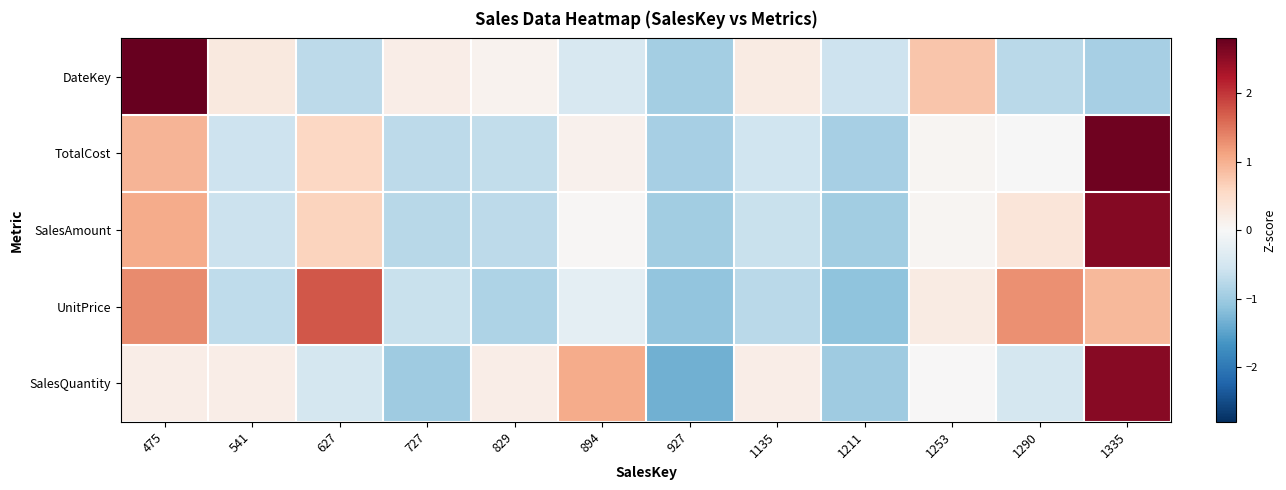

Which has a higher value, 1135 or 927?

1135